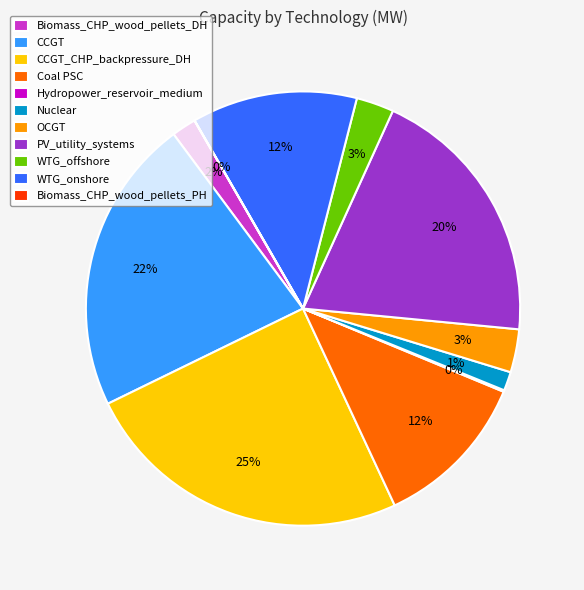

Do Biomass_CHP_wood_pellets_DH and OCGT together represent more than half of the pie?

No